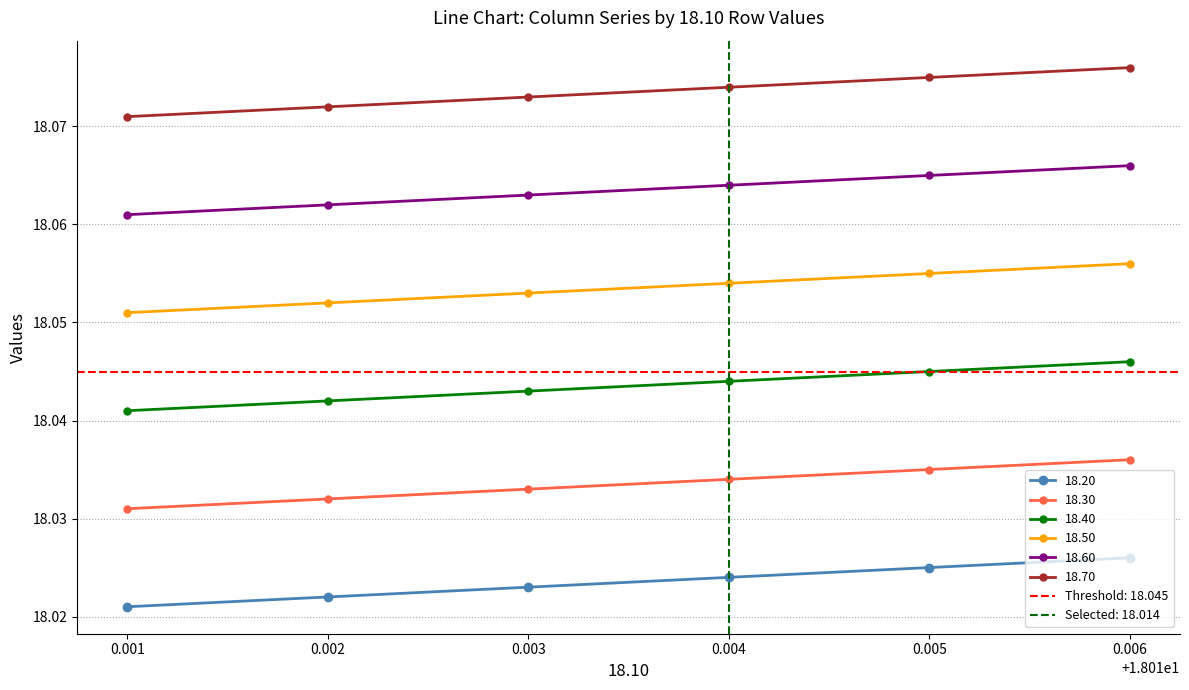

Count the number of categories in the chart.

6